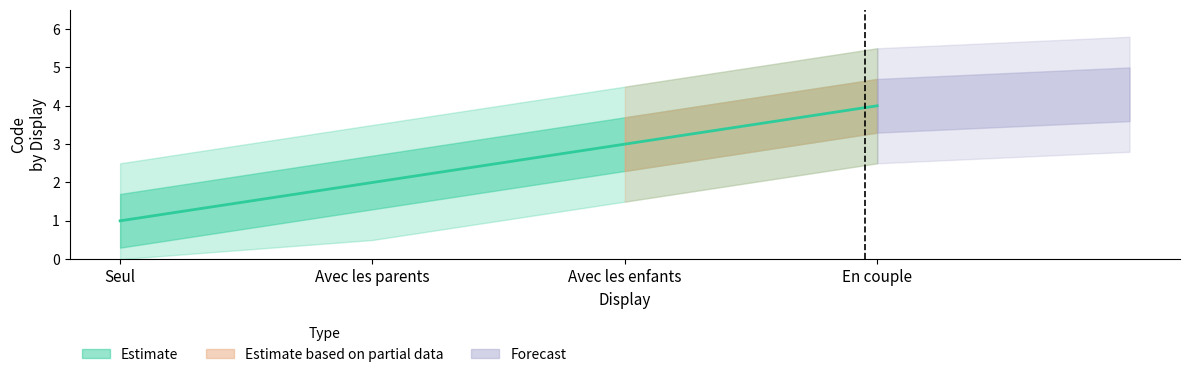

What is the ratio of the value at En couple to the value at Seul?

4.0